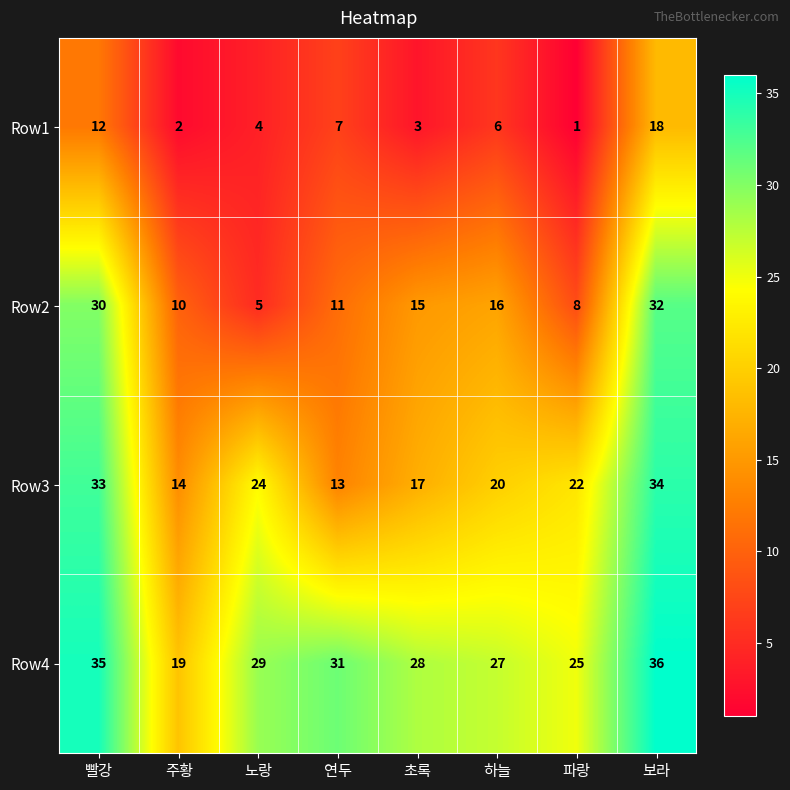

True or false: Row3 has a value of 6 at 연두.

False